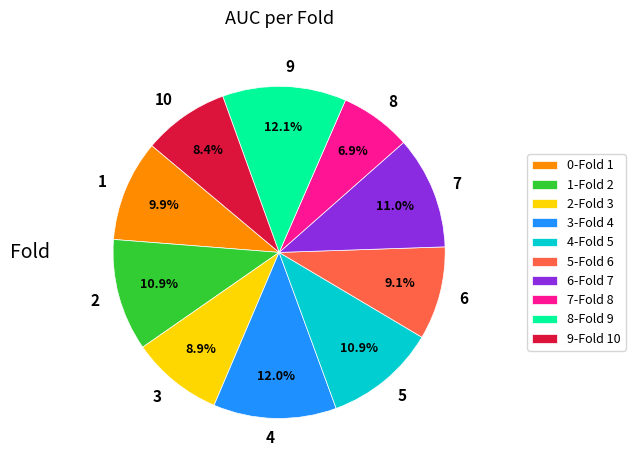

Is there a majority slice in this chart?

No